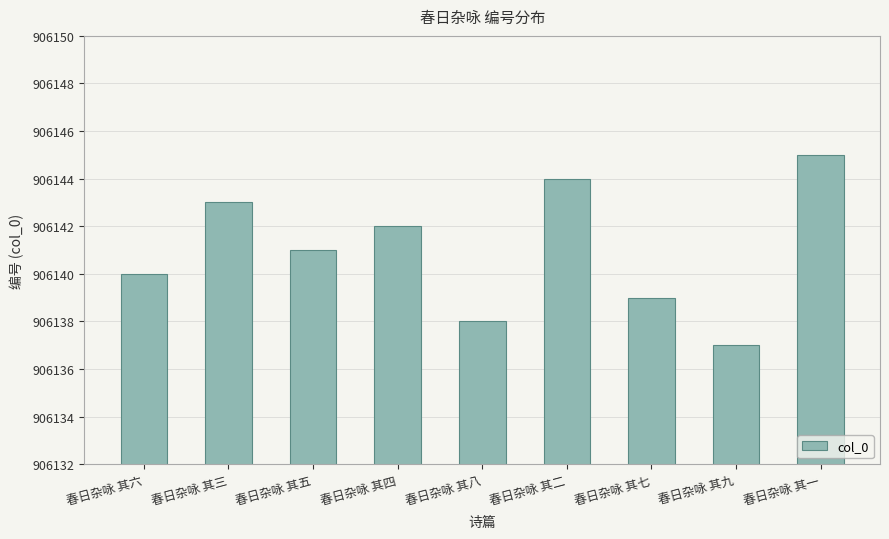

What is the difference between the second highest and minimum values?

7